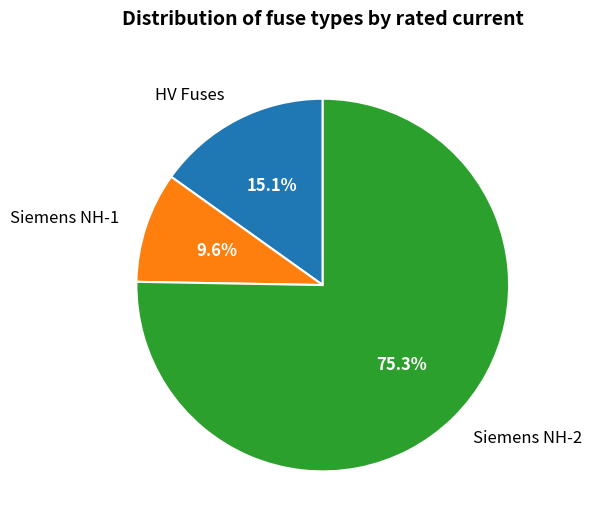

Rank the categories by value from lowest to highest.

Siemens NH-1, HV Fuses, Siemens NH-2